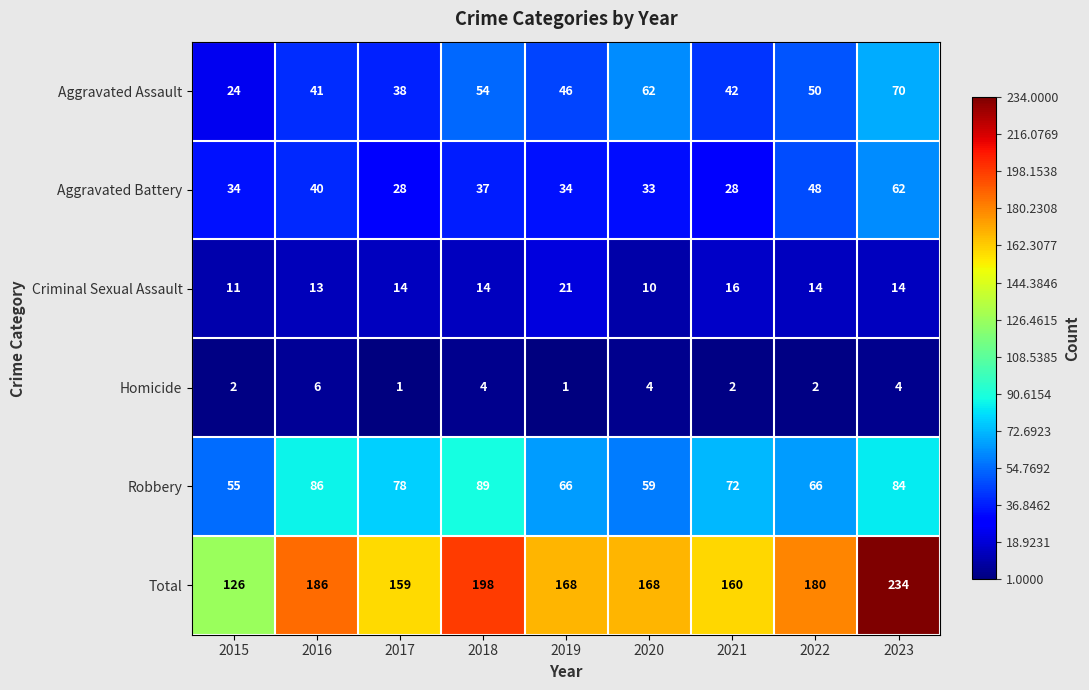

The Homicide series shows 4 at 2016. True or false?

False